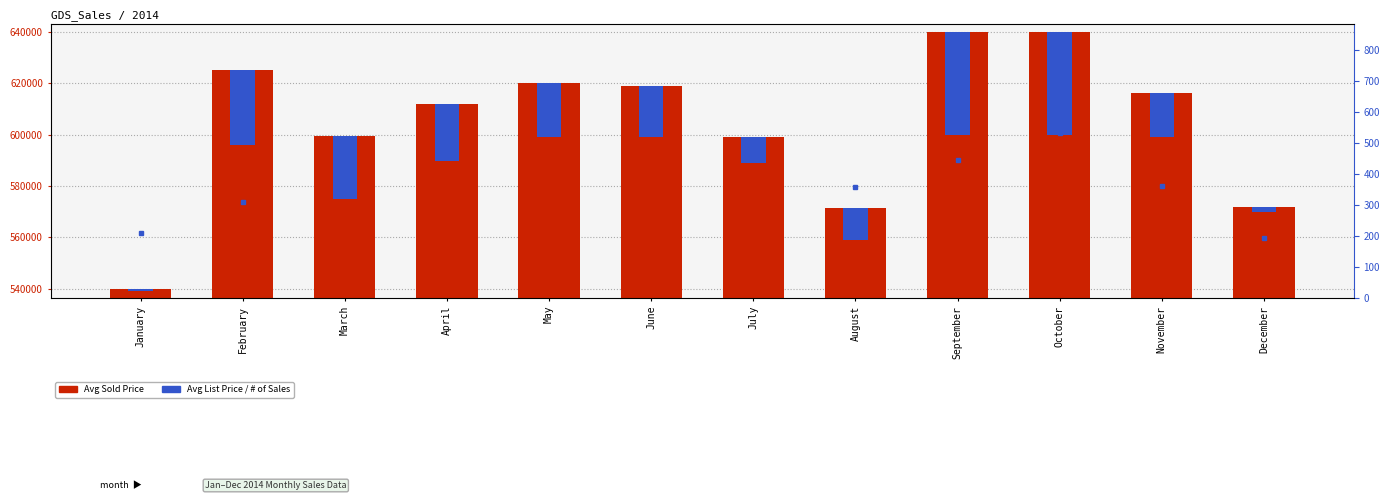

Is the value of Avg List Price at August greater than the value of # of Sales at December?

Yes